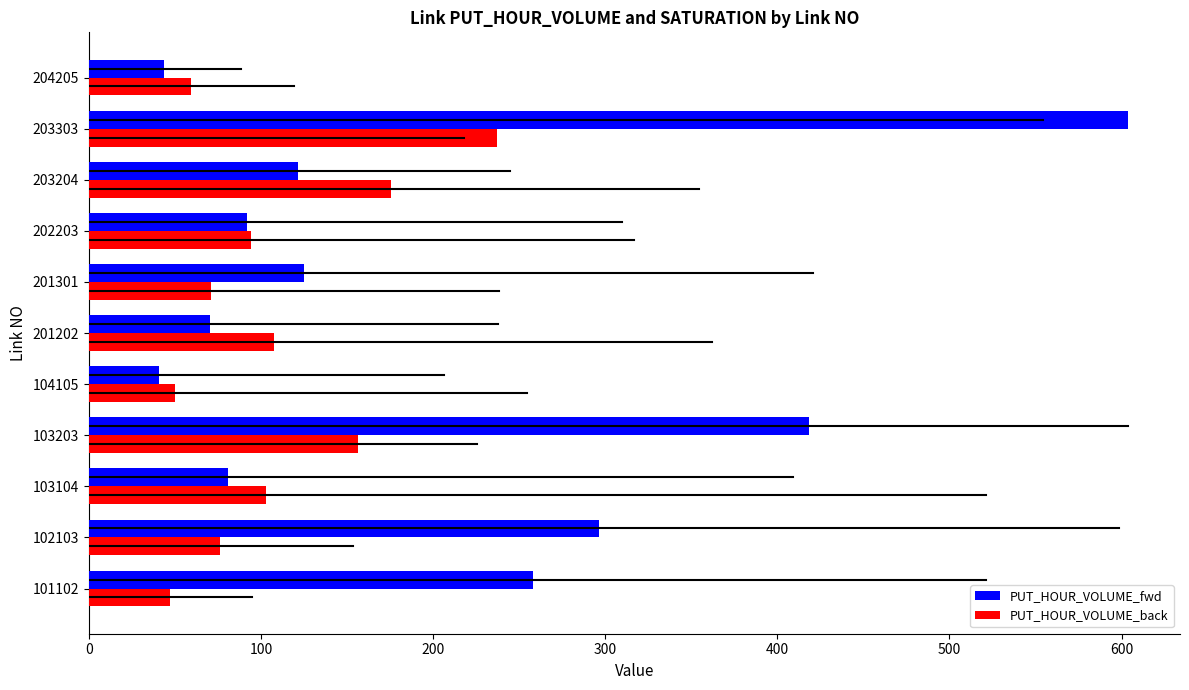

List the series in order of their peak value, highest first.

PUT_HOUR_VOLUME_fwd, PUT_HOUR_VOLUME_back